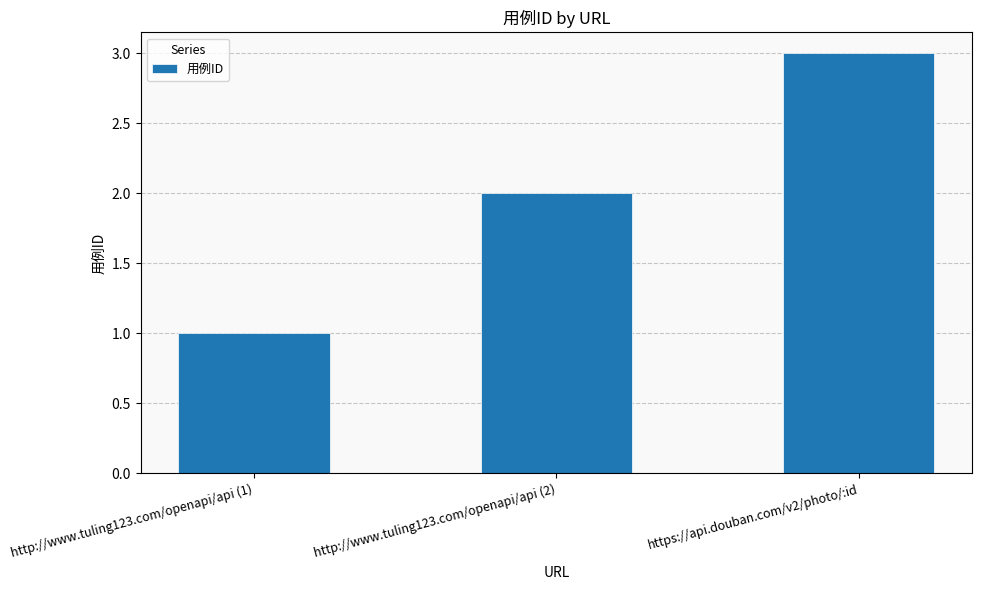

What is the ratio of the value at http://www.tuling123.com/openapi/api (2) to the value at https://api.douban.com/v2/photo/:id?

0.7